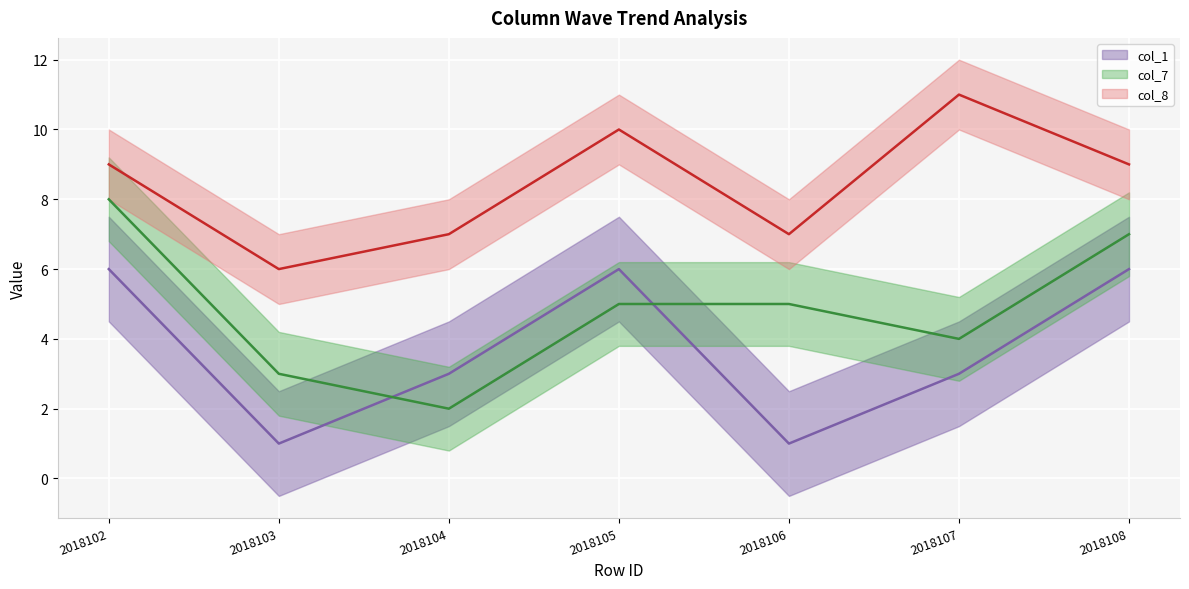

List the series in order of their overall mean, highest first.

col_8, col_7, col_1